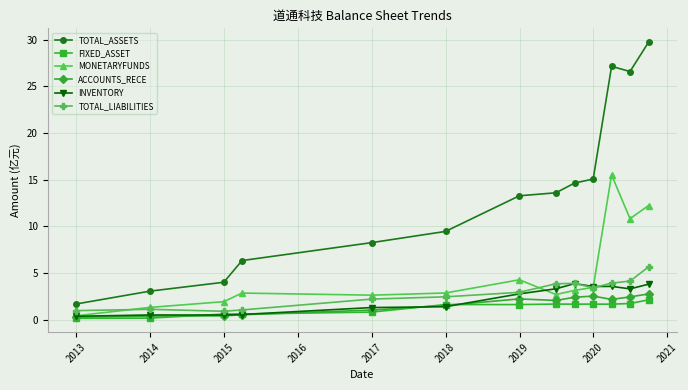

At how many categories does at least one series exceed 5?

10